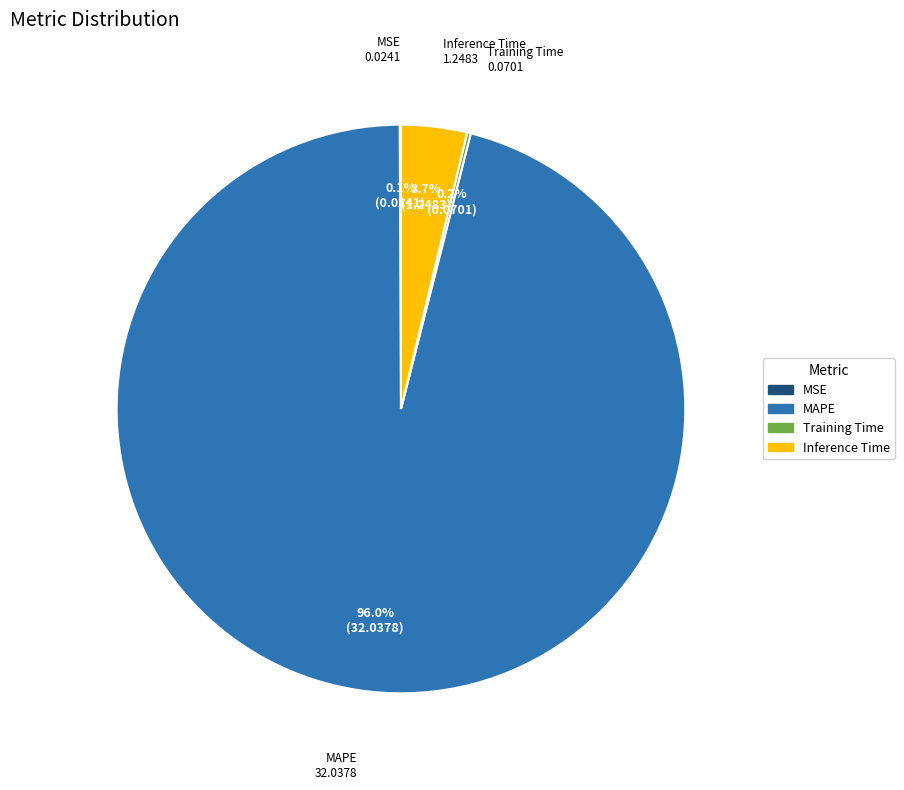

Between MAPE and Inference Time, which is larger?

MAPE